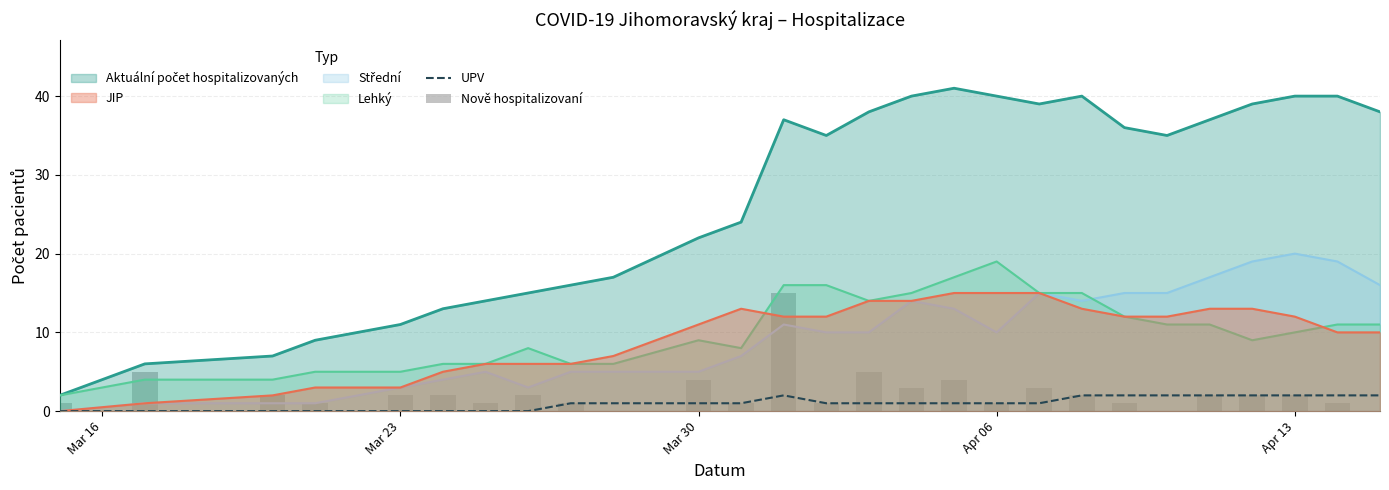

What is the maximum value for UPV?

2